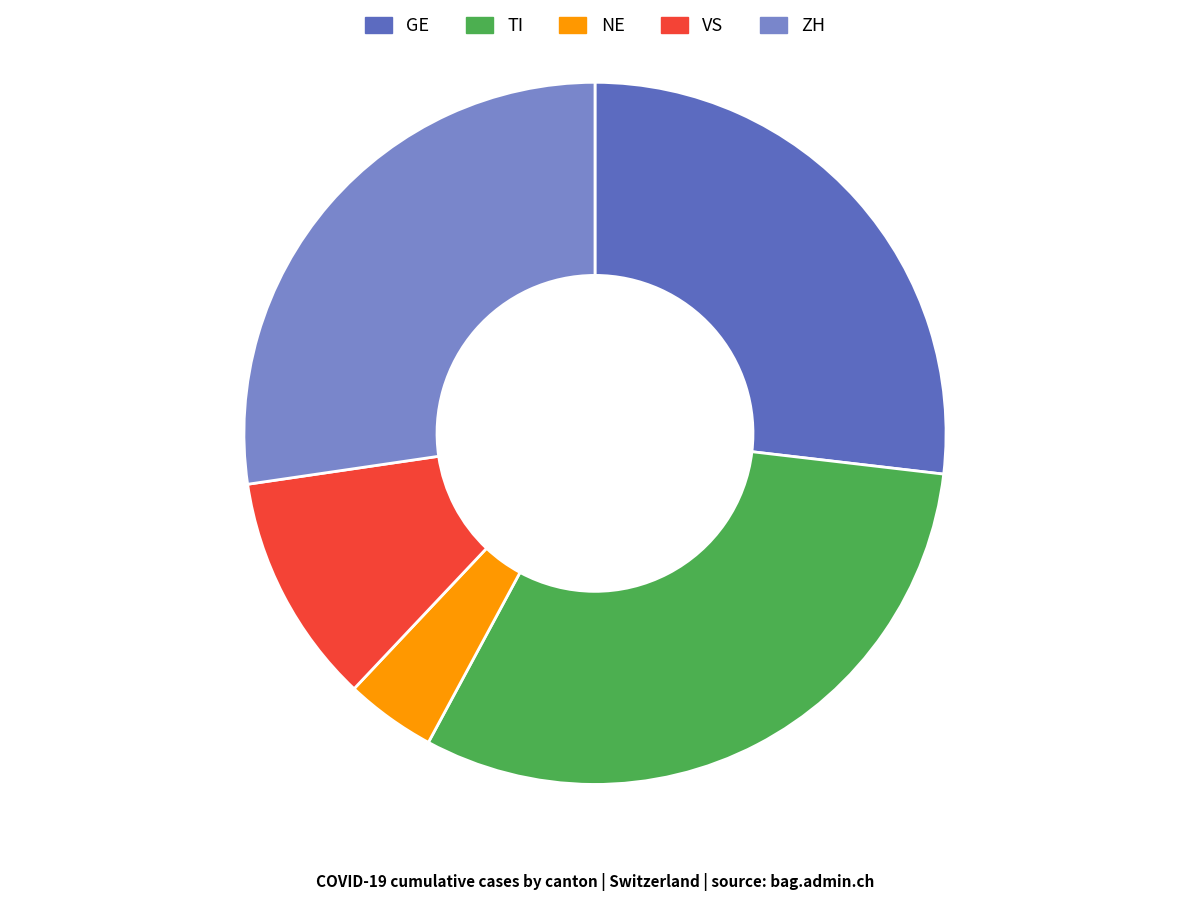

What is the largest slice in the pie chart?

TI